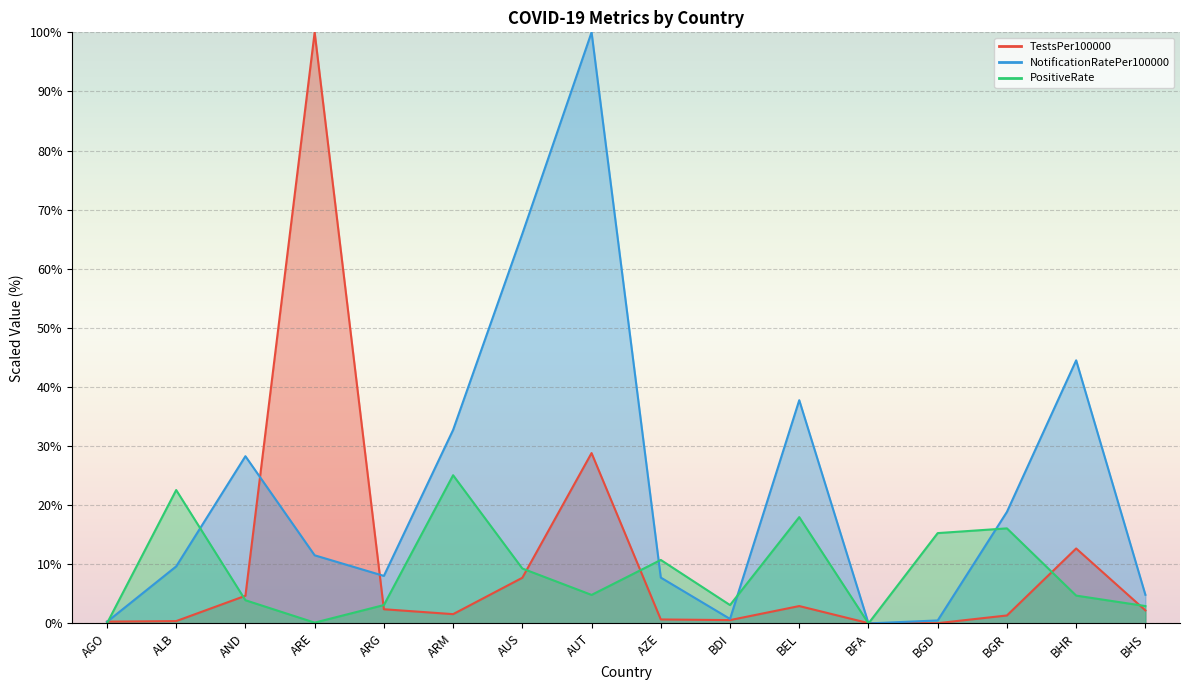

How many categories are shown in the chart?

16